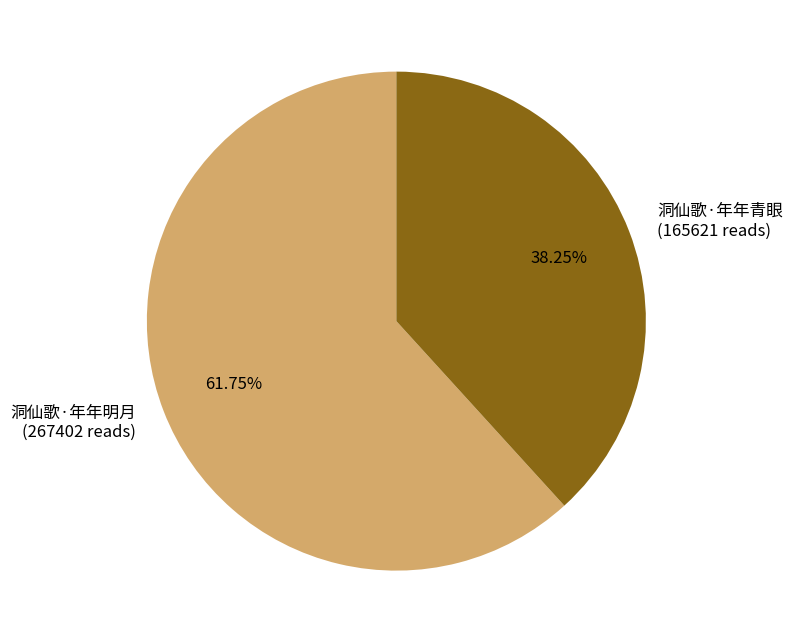

To the nearest percent, what is the difference between the 洞仙歌·年年青眼 and 洞仙歌·年年明月 slice percentages?

24%